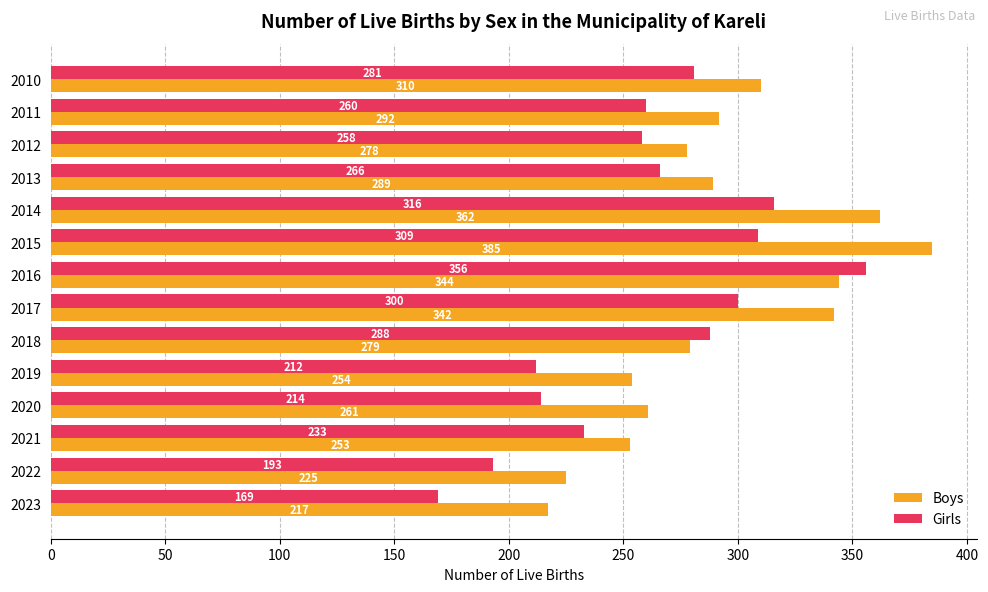

What is the difference between the maximum and minimum values in the Boys series?

168